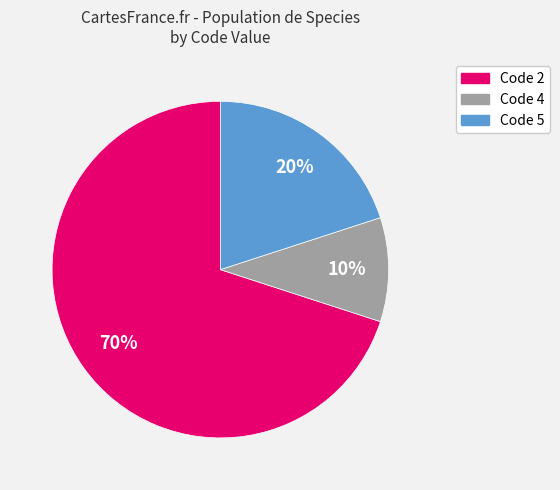

Combined, do Code 5 and Code 4 account for over 50%?

No